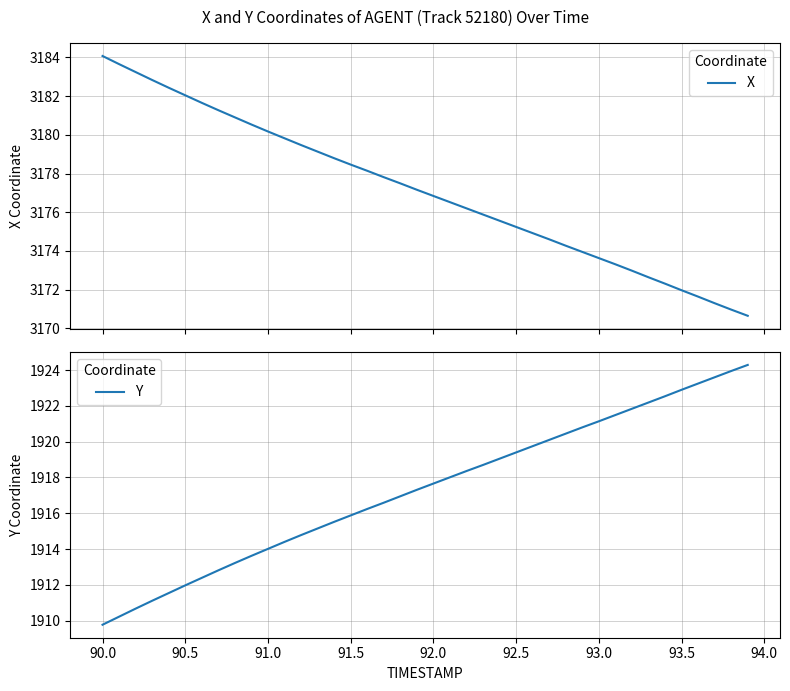

What is the highest value of the X series?

3184.1